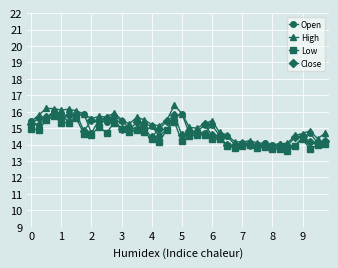

At how many categories does at least one series exceed 13?

40